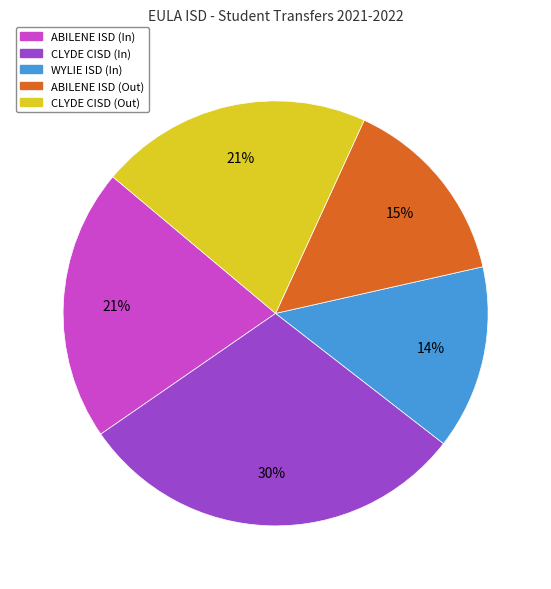

To the nearest percent, what is the difference between the ABILENE ISD (In) and WYLIE ISD (In) slice percentages?

7%